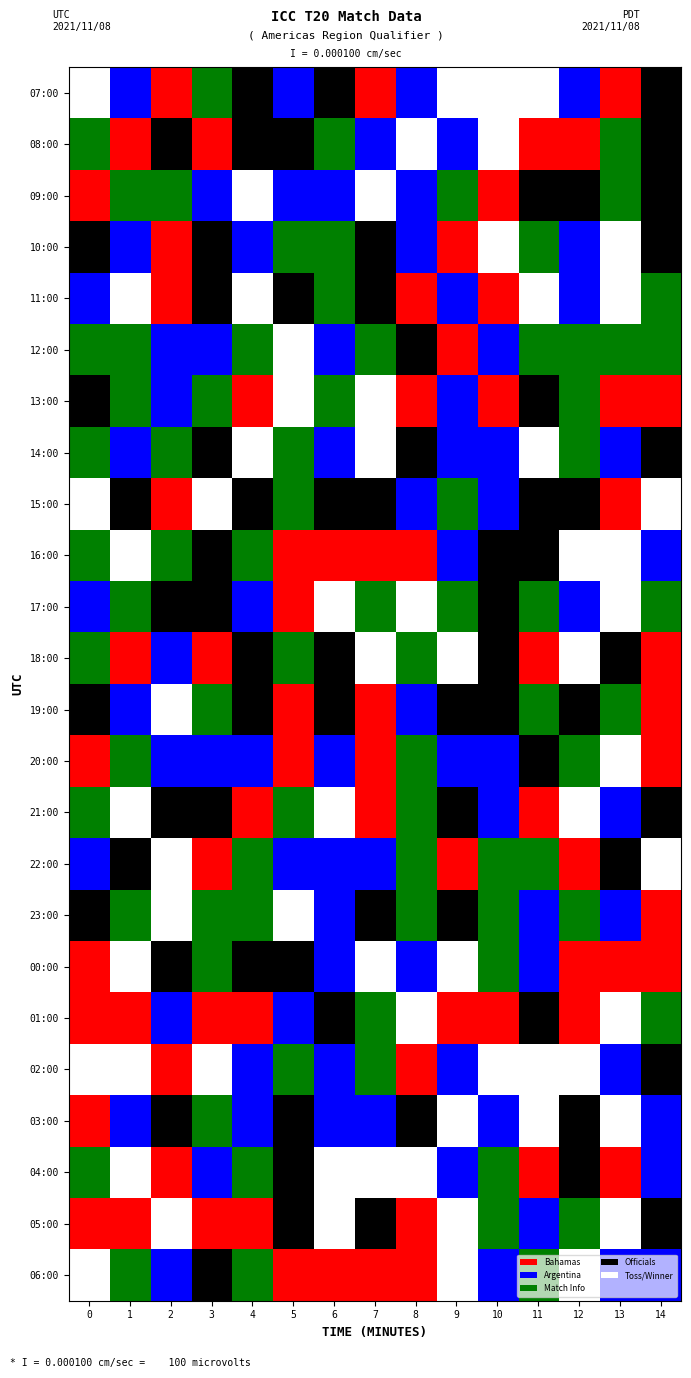

Between 6 and 1, which is larger?

6